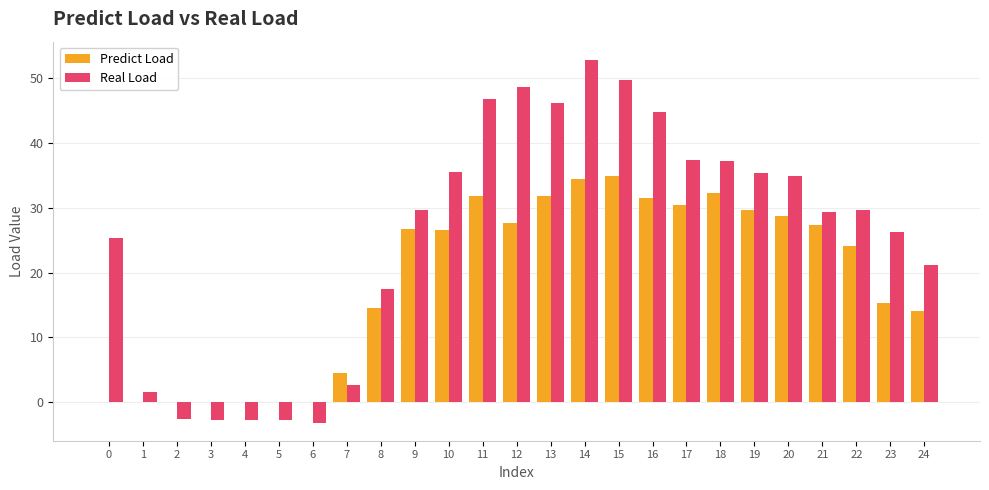

The value of Predict Load at 17 is 30.4. True or false?

True